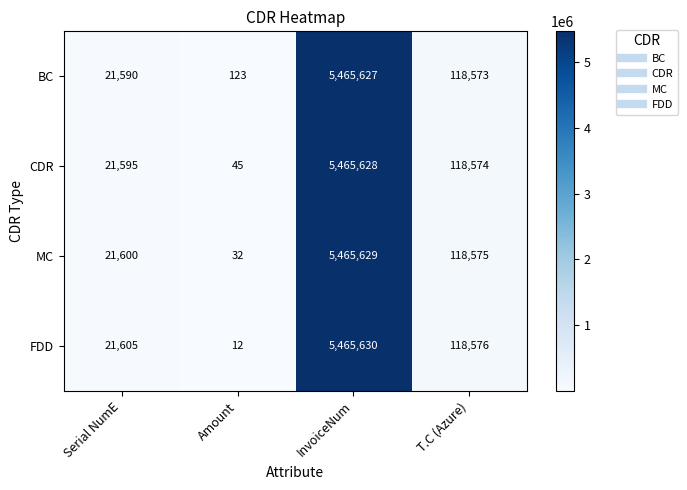

Count the number of data series in this chart.

4